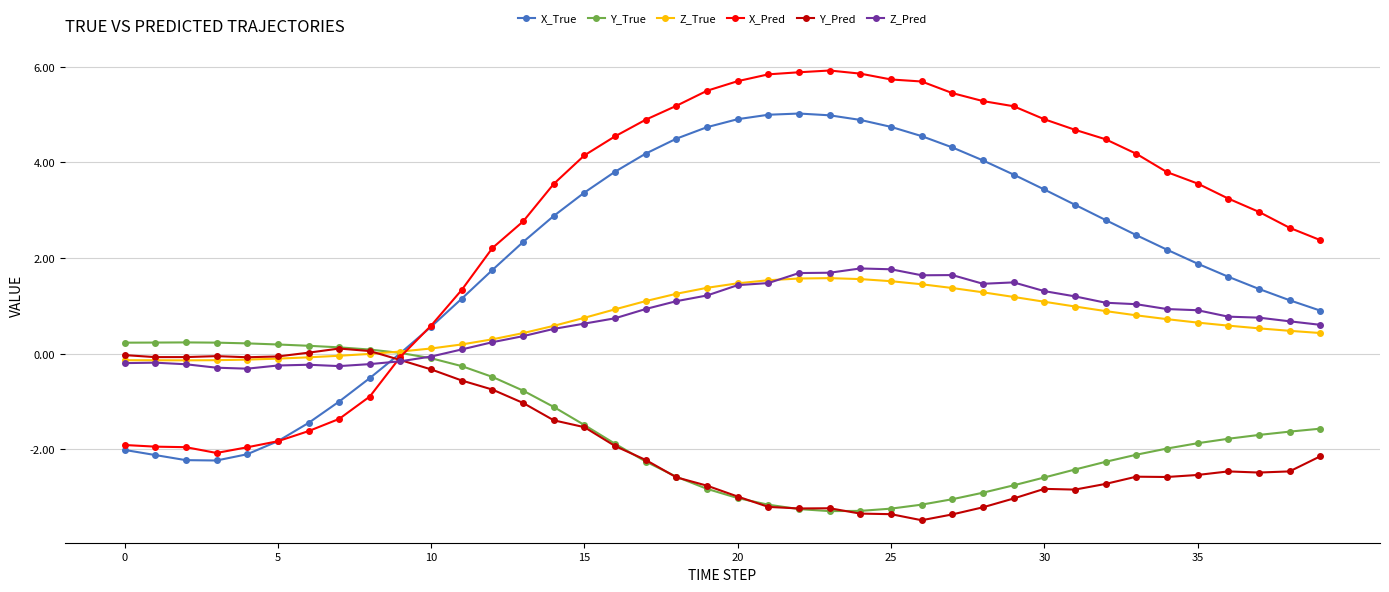

True or false: Y_Pred has more than 0 points higher than both neighbors.

True